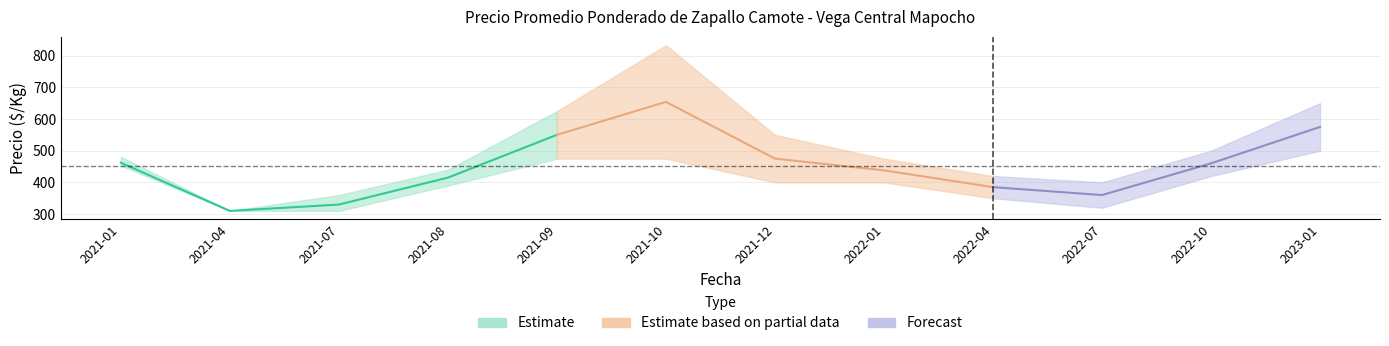

What position from the right is 2023-01?

1